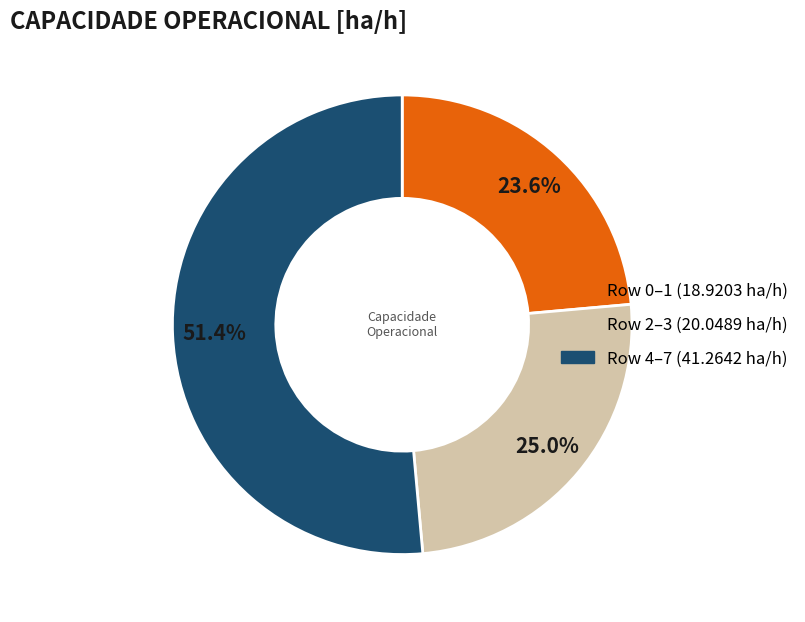

Does any single category account for the majority?

Yes